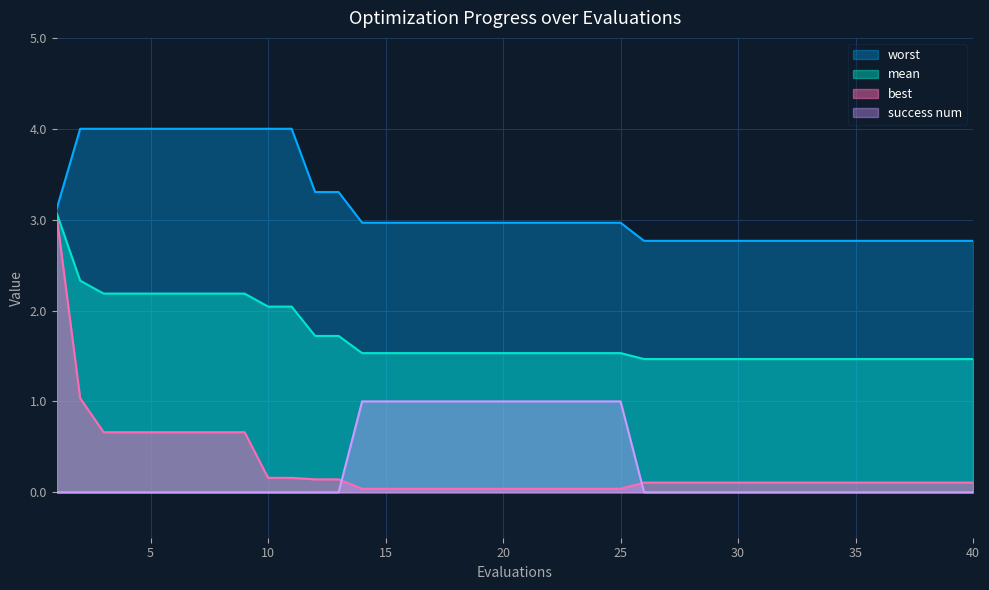

What is the approximate value of best at 33?

0.1